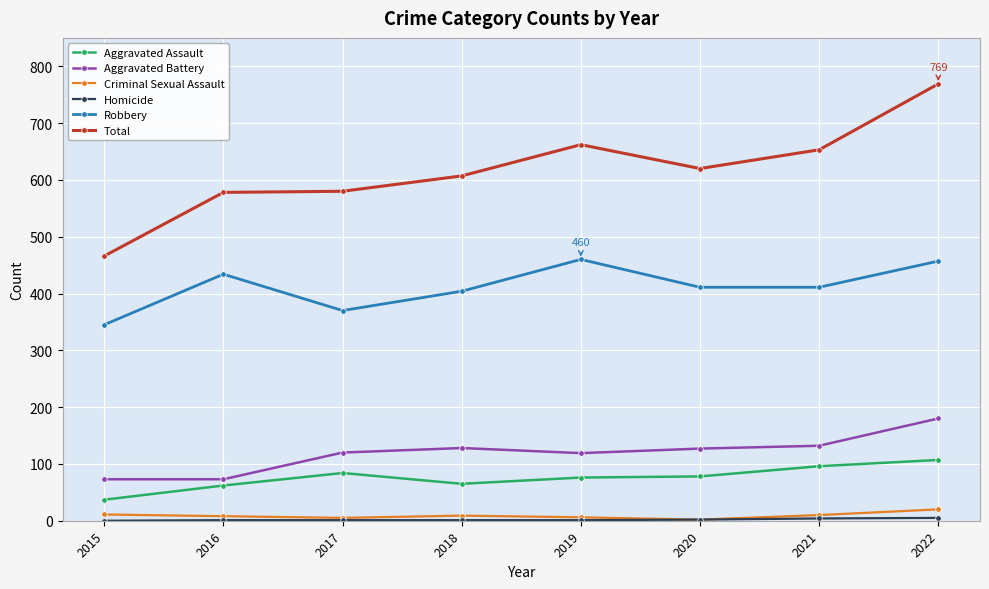

True or false: Criminal Sexual Assault has a value of 9 at 2018.

True